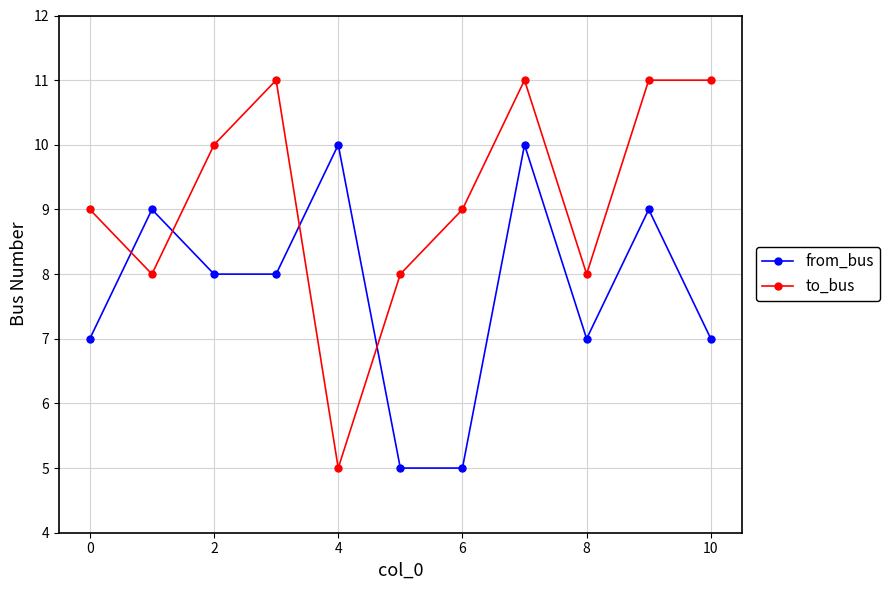

Which series has the widest spread of values?

to_bus